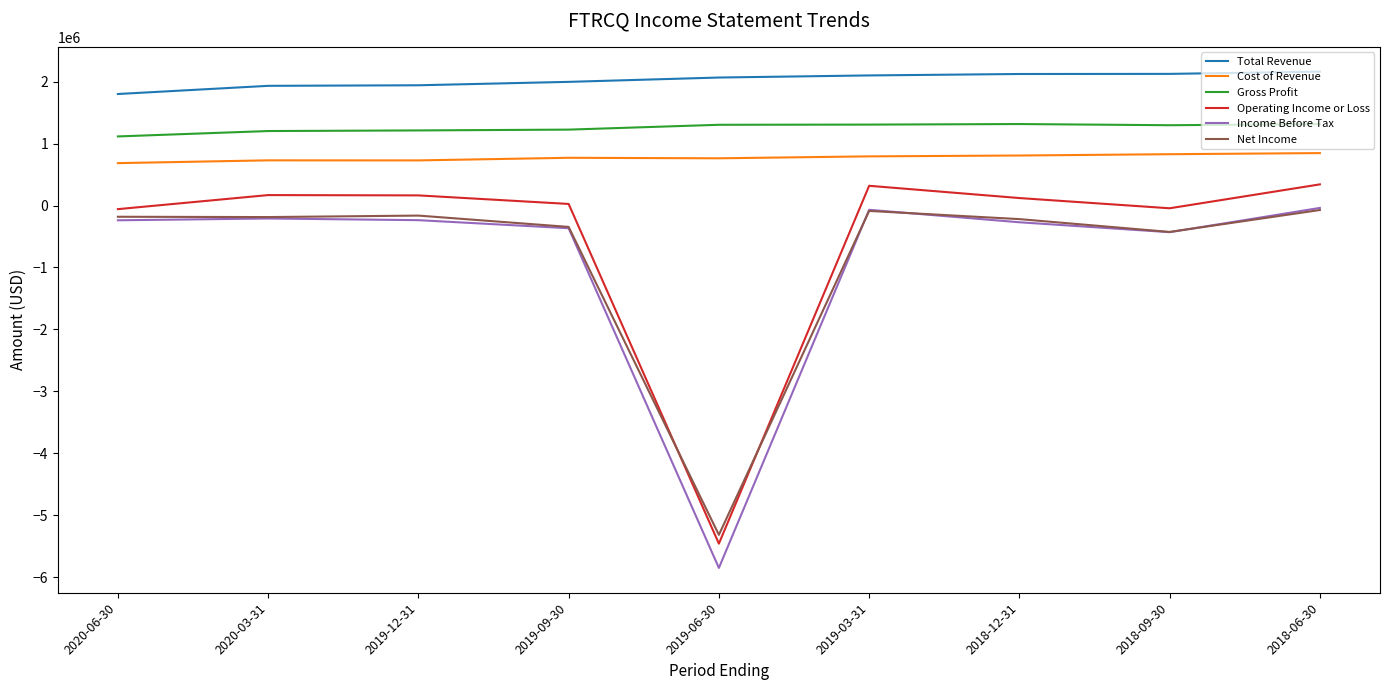

Is the value of Income Before Tax at 2019-03-31 greater than the value of Total Revenue at 2020-06-30?

No